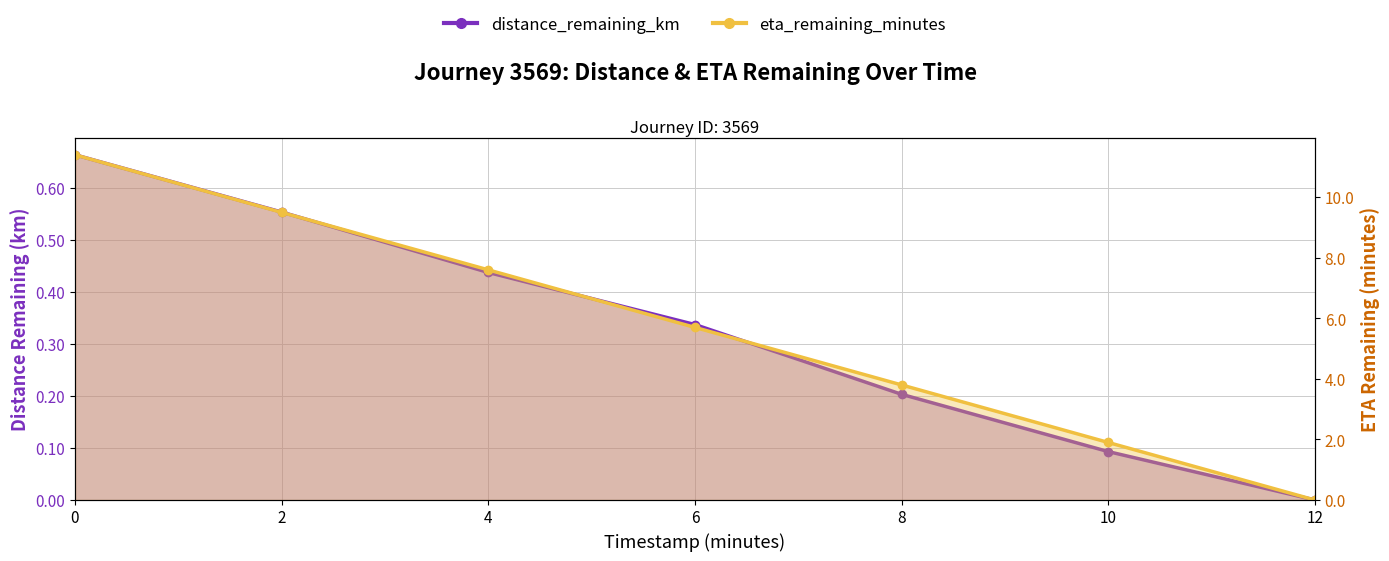

True or false: eta_remaining_minutes has a value of 5.7 at 6.0.

True